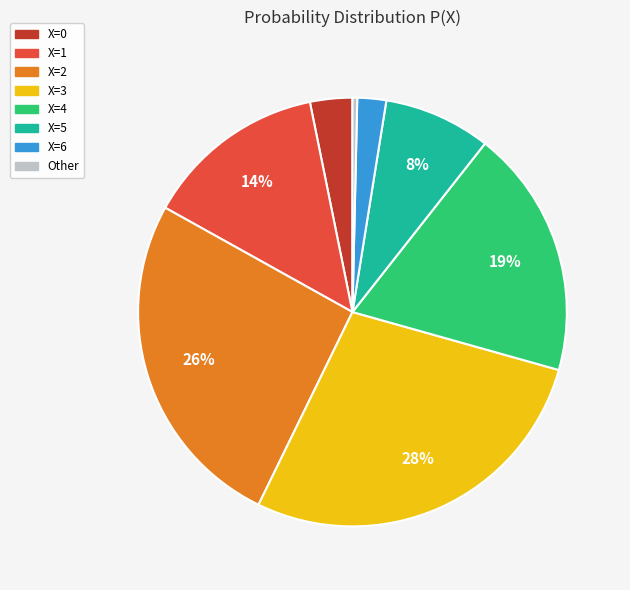

Is there any slice that represents more than half of the pie?

No